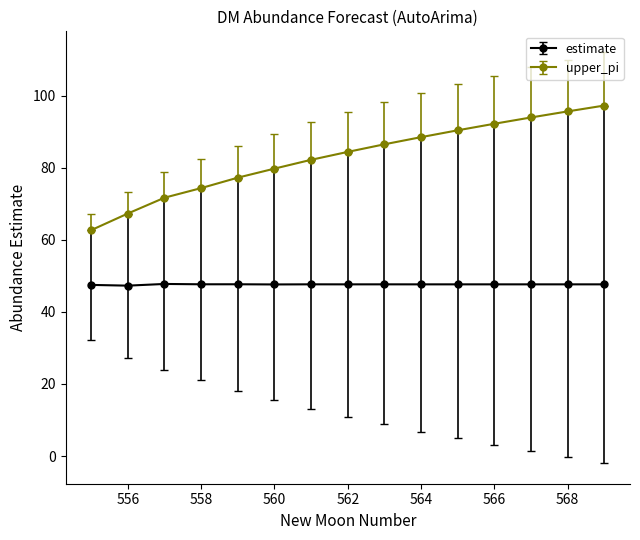

True or false: estimate and upper_pi intersect in this chart.

False